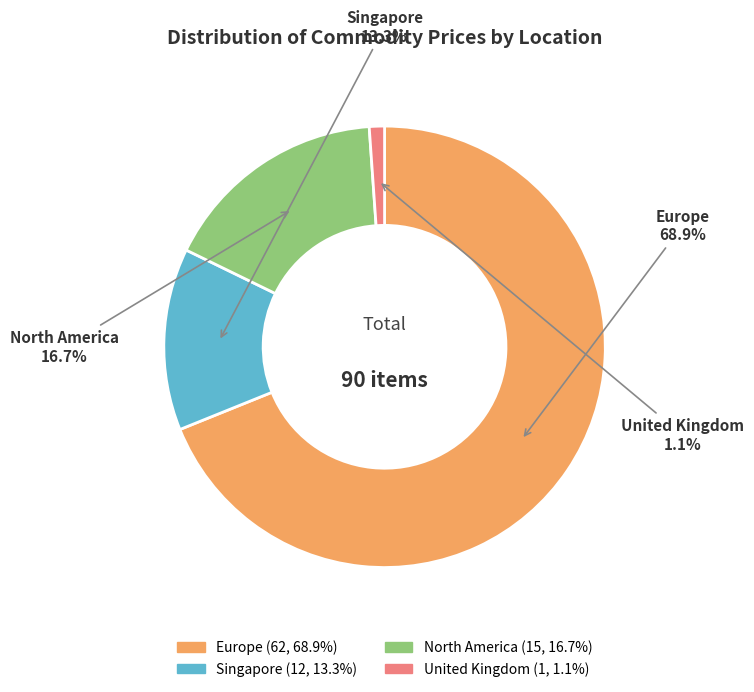

Which category has the smallest portion of the pie?

United Kingdom